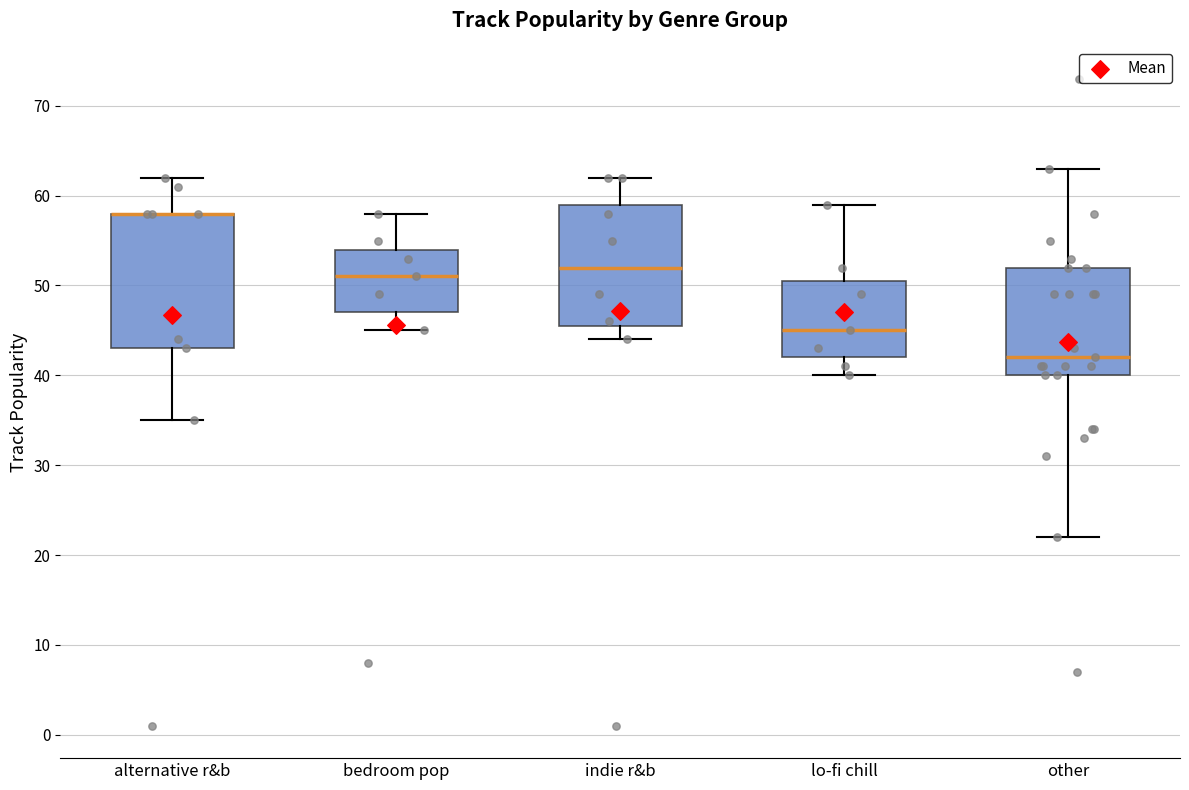

Which box is the tallest, from its lower edge to its upper edge?

alternative r&b